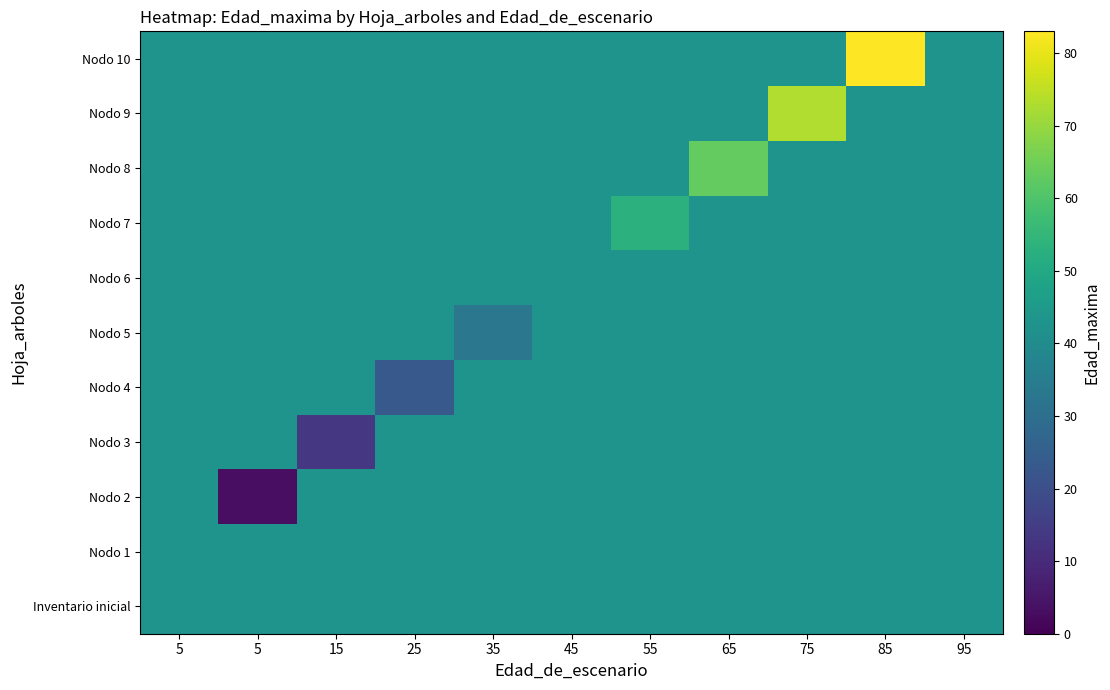

What is the total value across all series at 35?

463